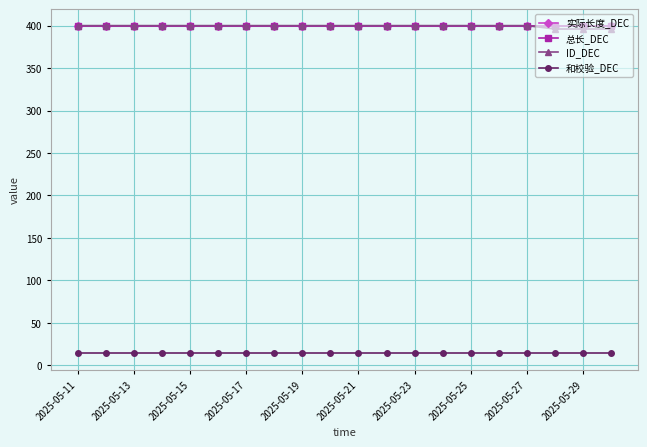

Is this an area chart (filled region under the line)?

No